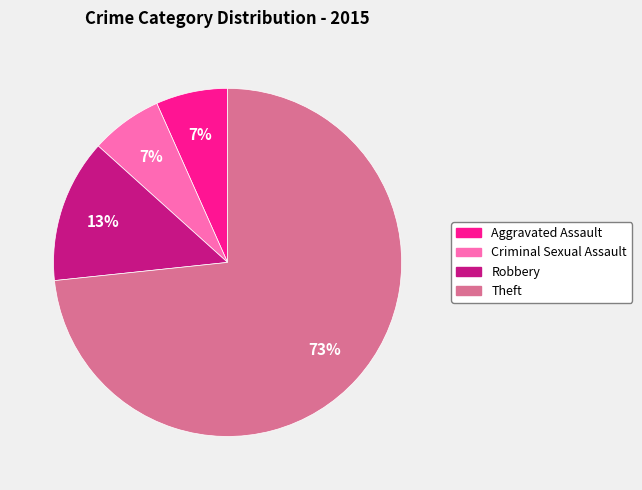

To the nearest percent, what is the average slice percentage?

25%